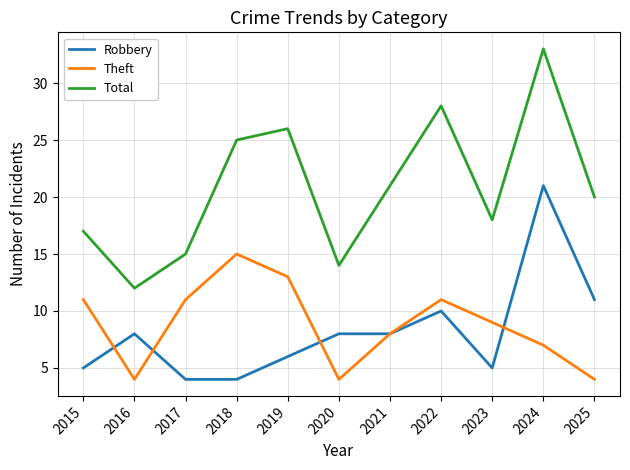

What are all the series names shown in the legend?

Robbery, Theft, Total